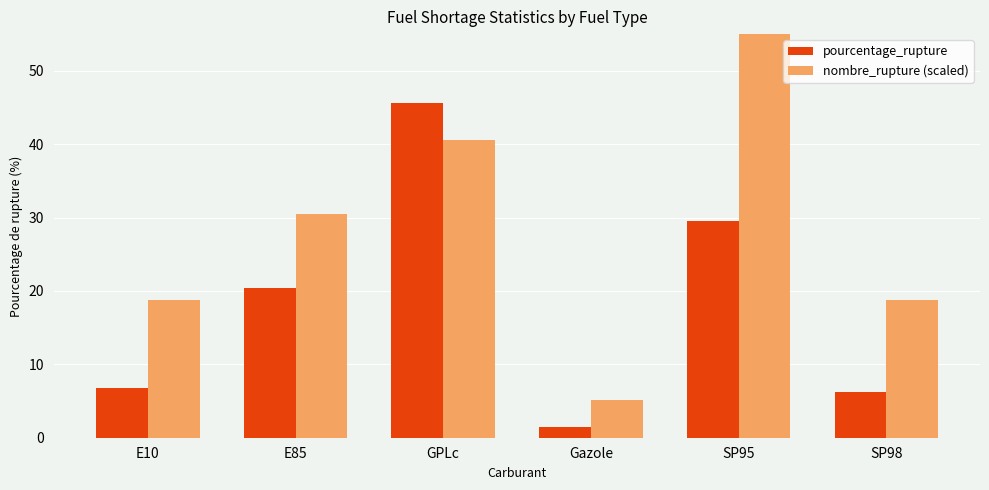

At how many categories does at least one series exceed 52?

1